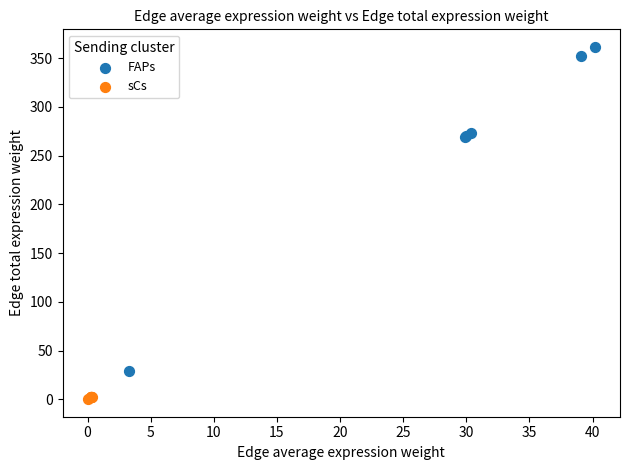

Which series has the widest spread of Y values?

FAPs